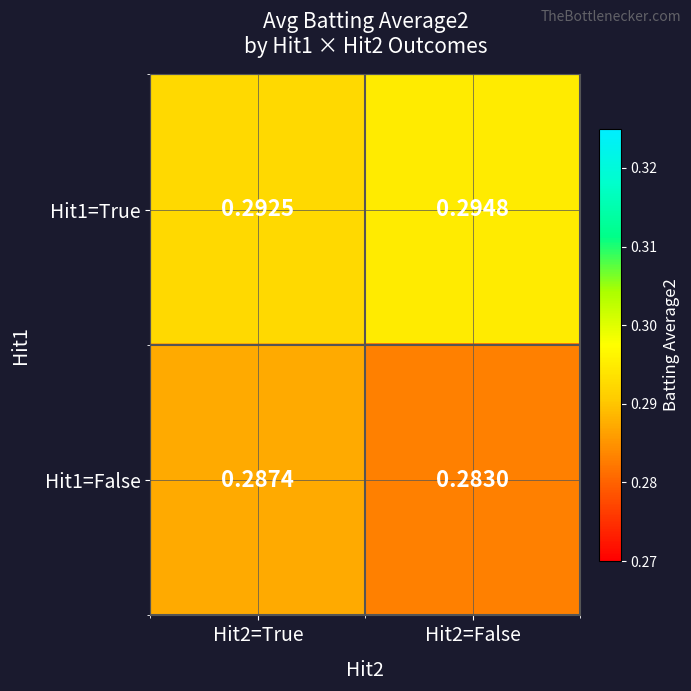

Which series changed the most between Hit2=True and Hit2=False?

Hit1=False